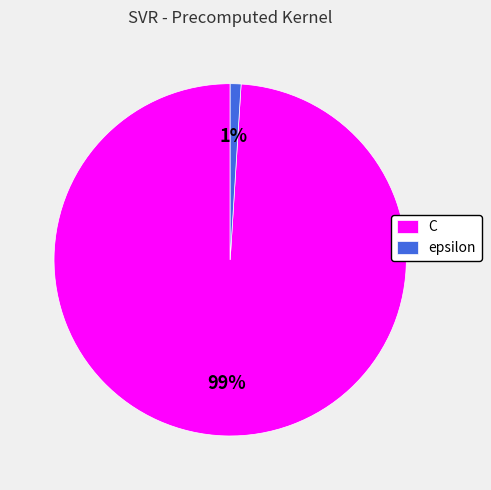

To the nearest percent, what is the difference between the largest and smallest slice percentages?

98%